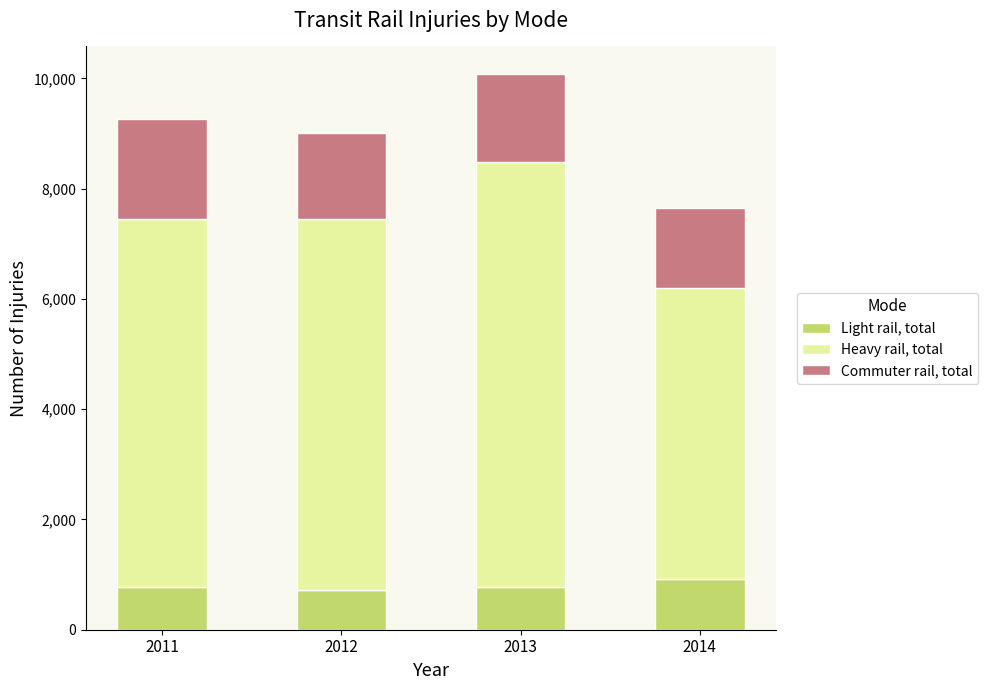

The Light rail, total series shows 1277 at 2014. True or false?

False